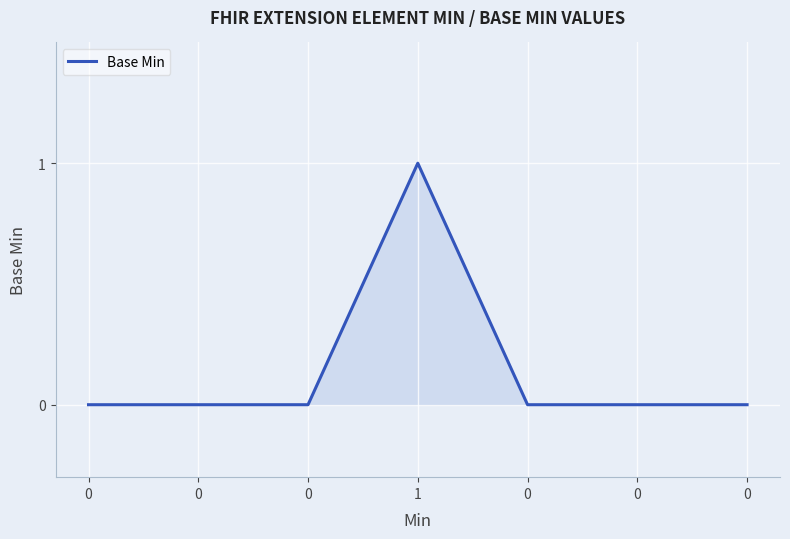

How many categories are shown in the chart?

7